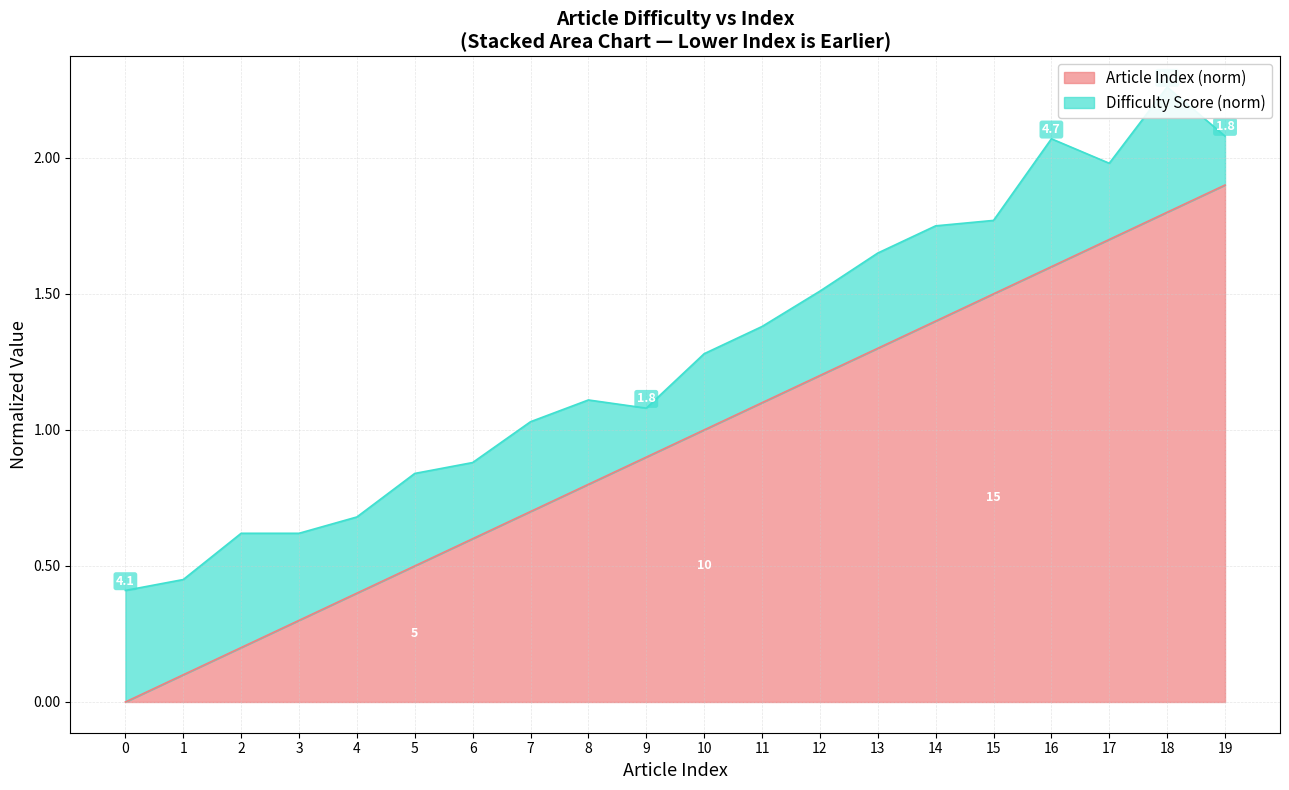

The Article Index (norm) series shows 1.7 at 17. True or false?

True